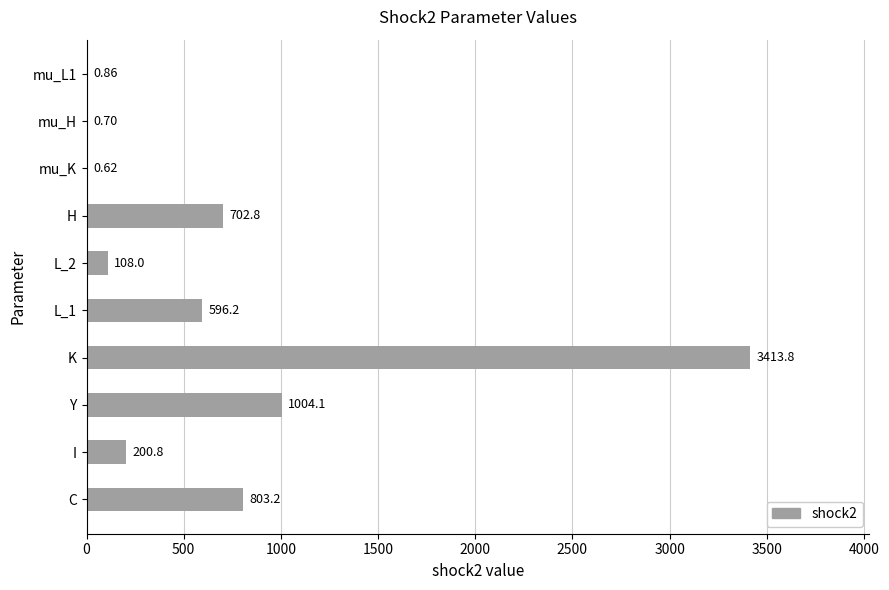

At which label is the value closest to 1707?

Y